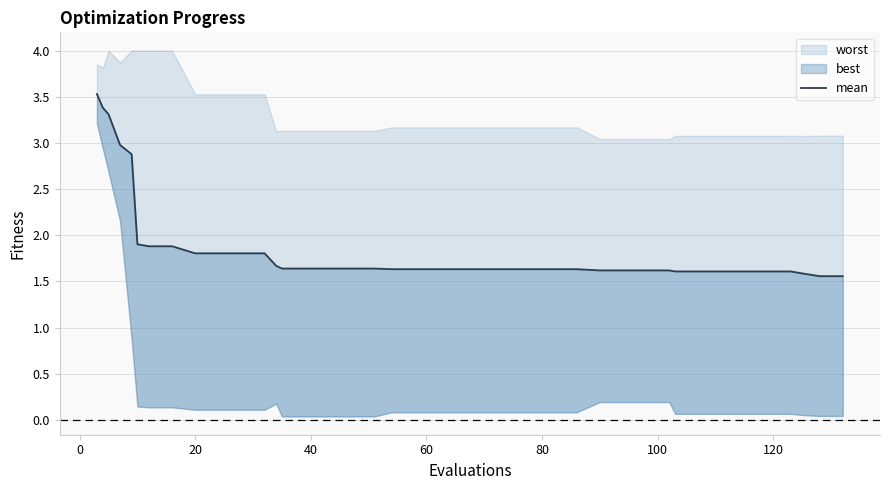

Reading right to left, extract all data points from this chart.

1.6	1.6	1.6	1.6	1.6	1.6	1.6	1.6	1.6	1.6	1.6	1.6	1.6	1.6	1.6	1.6	1.6	1.6	1.6	1.6	1.6	1.6	1.6	1.6	1.6	1.6	1.6	1.7	1.8	1.8	1.8	1.8	1.9	1.9	1.9	2.9	3.0	3.3	3.4	3.5